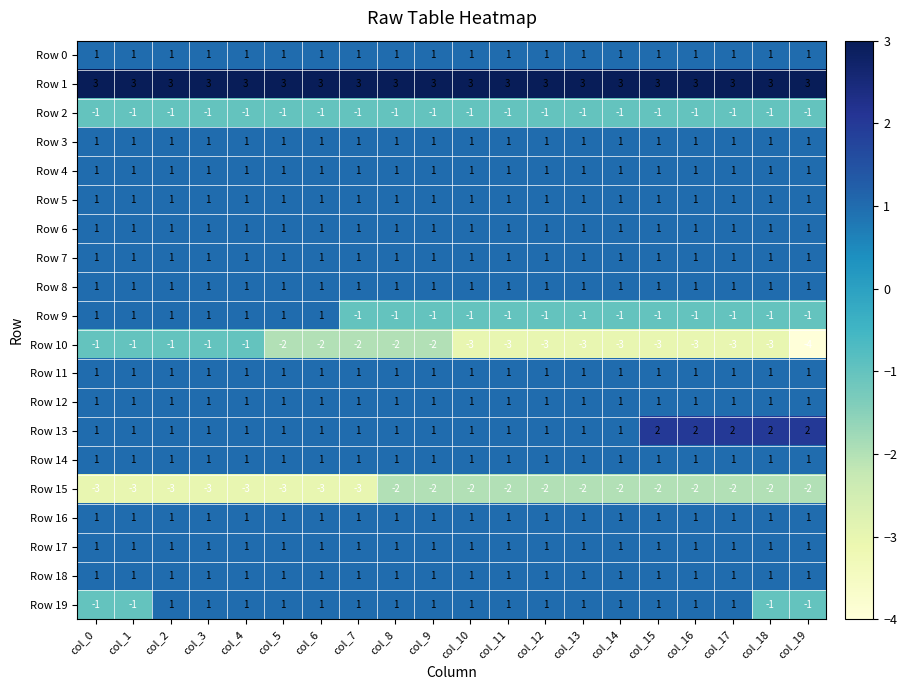

The Row 11 series shows 1 at col_17. True or false?

True